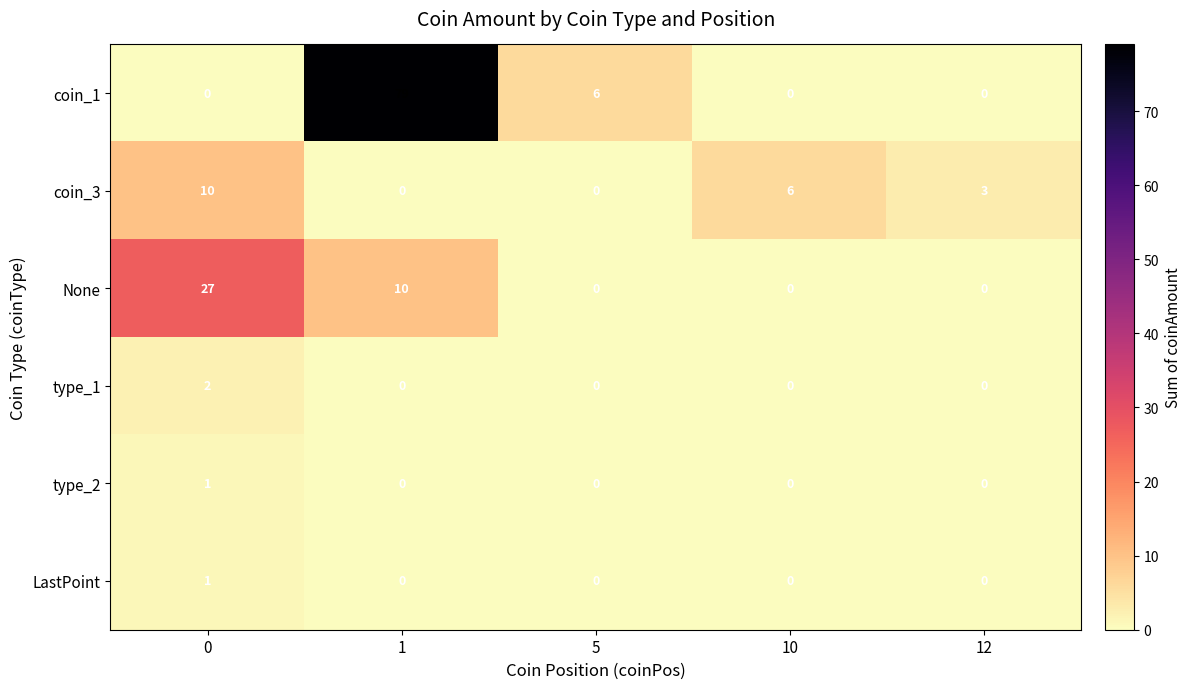

At which category does the chart reach its peak across all series?

1